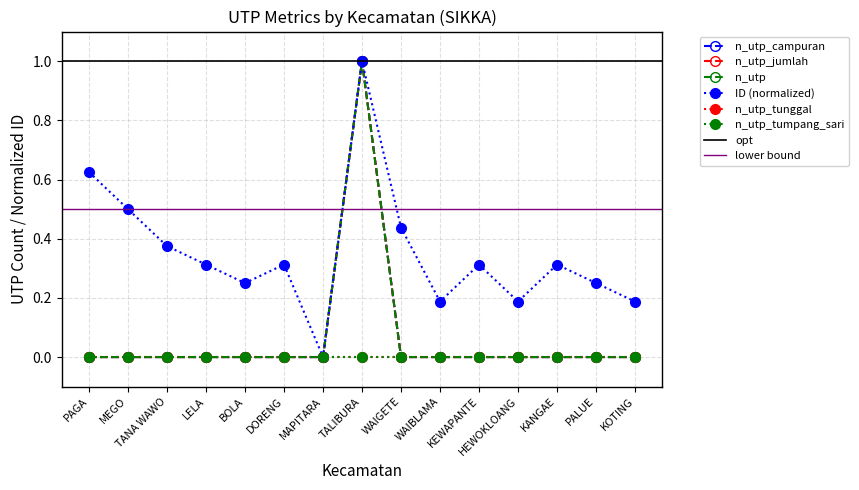

Is it true that n_utp_campuran equals 0 at MAPITARA?

True